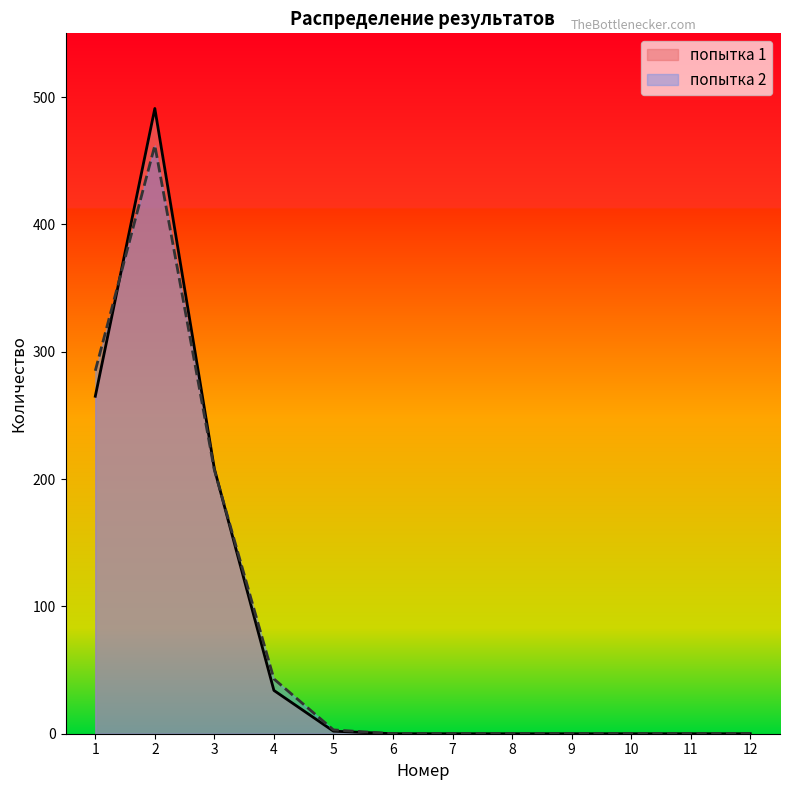

Where do попытка 2 and попытка 1 first cross each other?

1 and 2